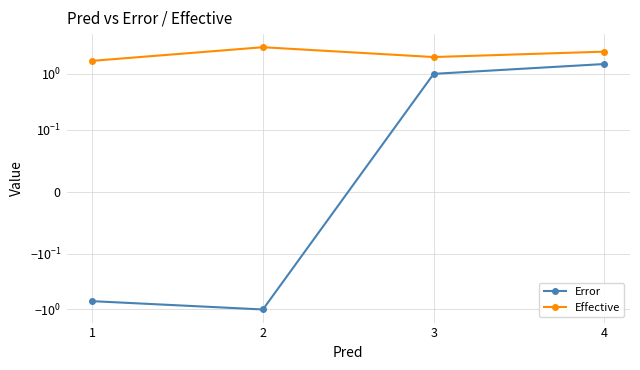

Rank the categories by Effective value from highest to lowest.

2, 4, 3, 1